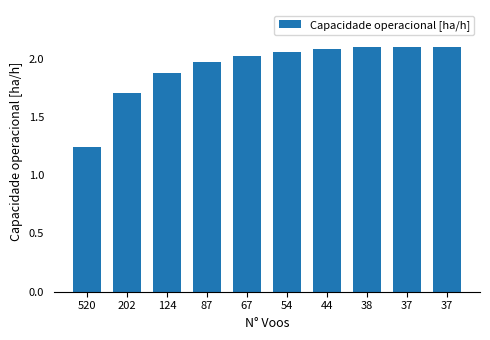

What is the change in value from 67 to 37?

+0.1